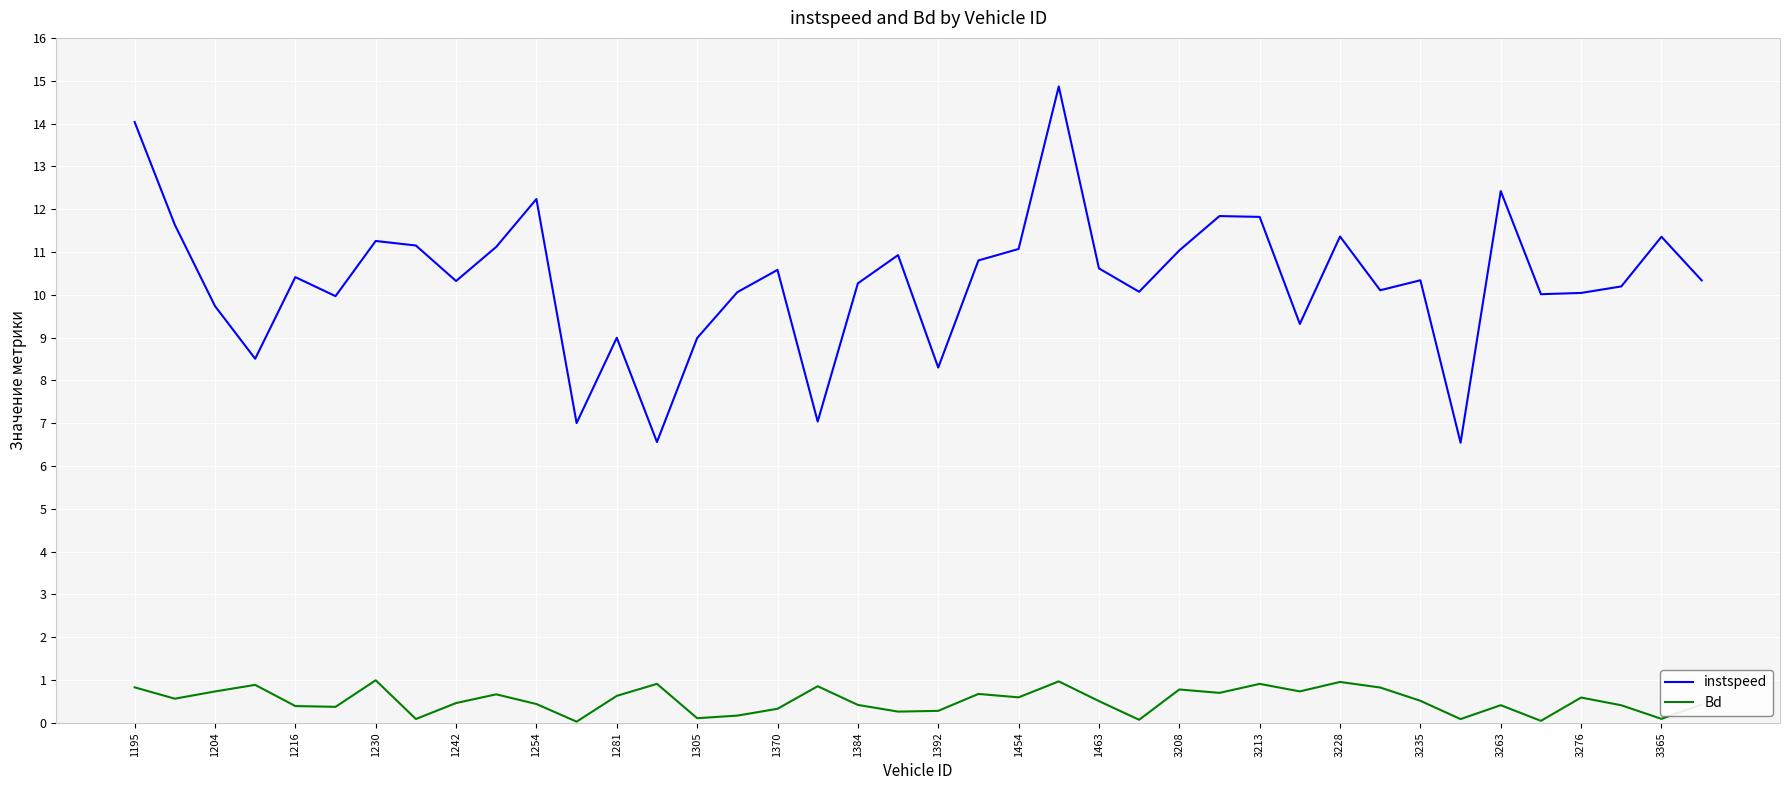

Which series has the widest spread of values?

instspeed